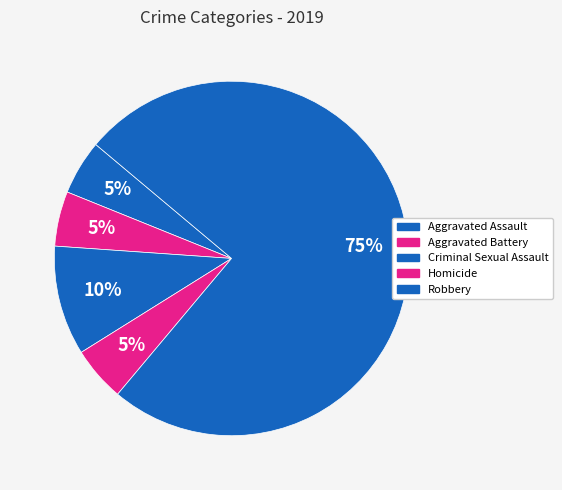

Which category has the smallest portion of the pie?

Aggravated Assault